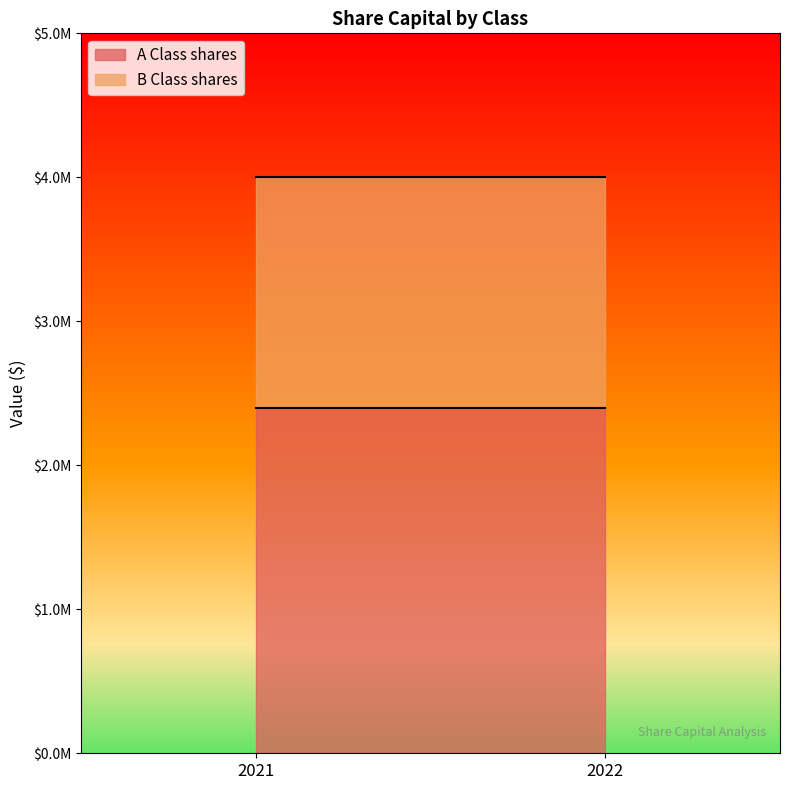

What is the value of the A Class shares point at the 1st from the left?

2400000